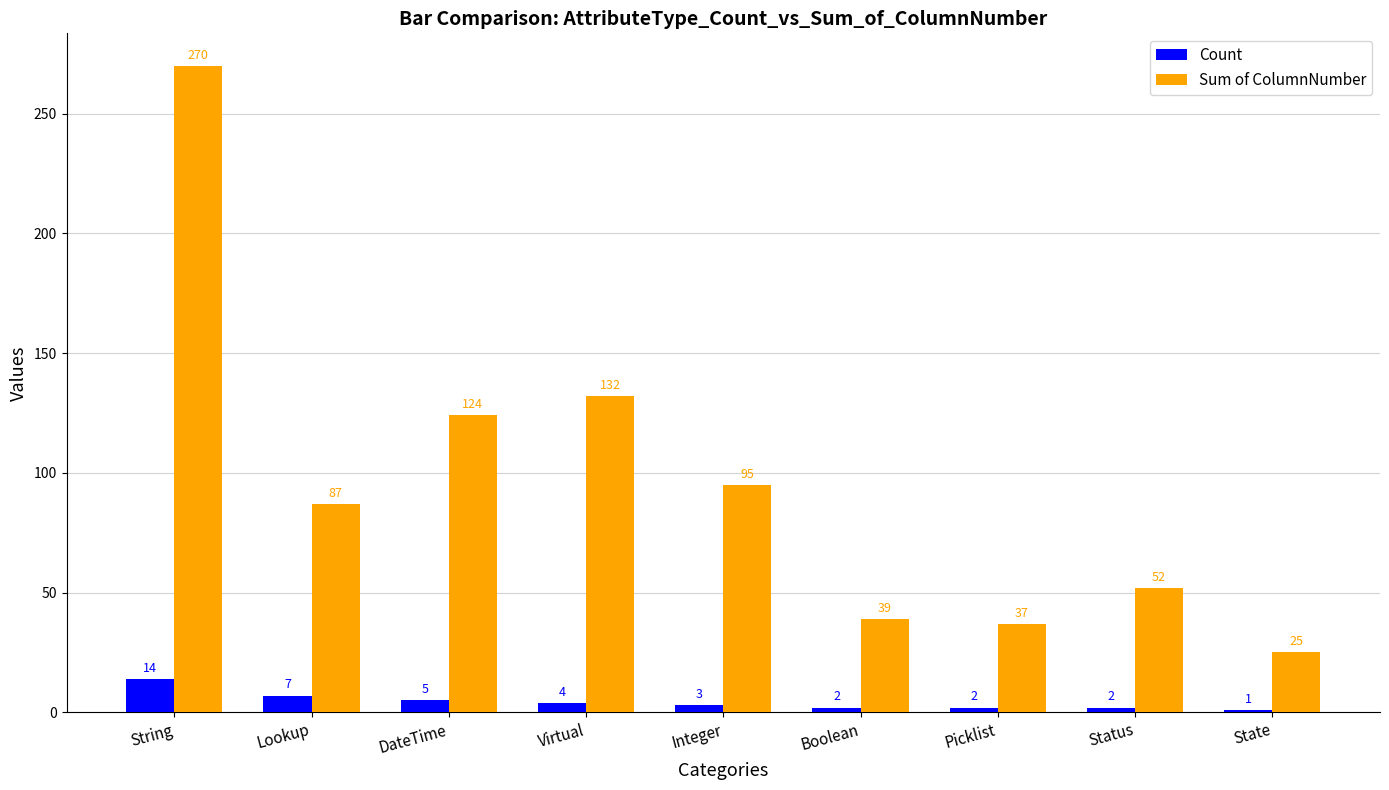

At which label is Sum of ColumnNumber closest to 147?

Virtual